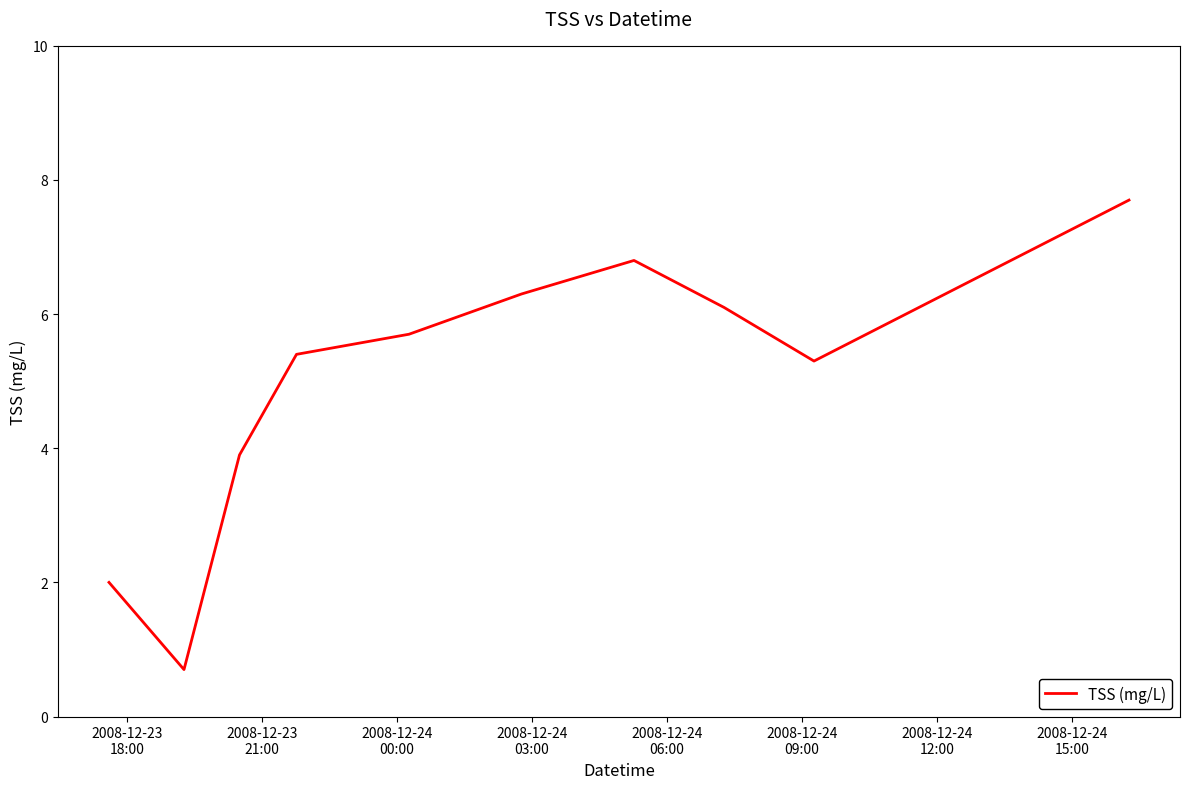

What is the smallest value displayed?

0.7